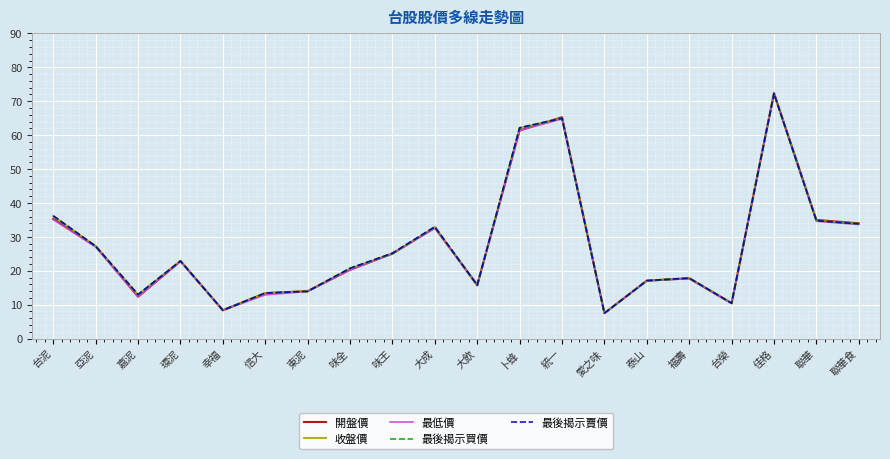

What position from the right is 大成?

11